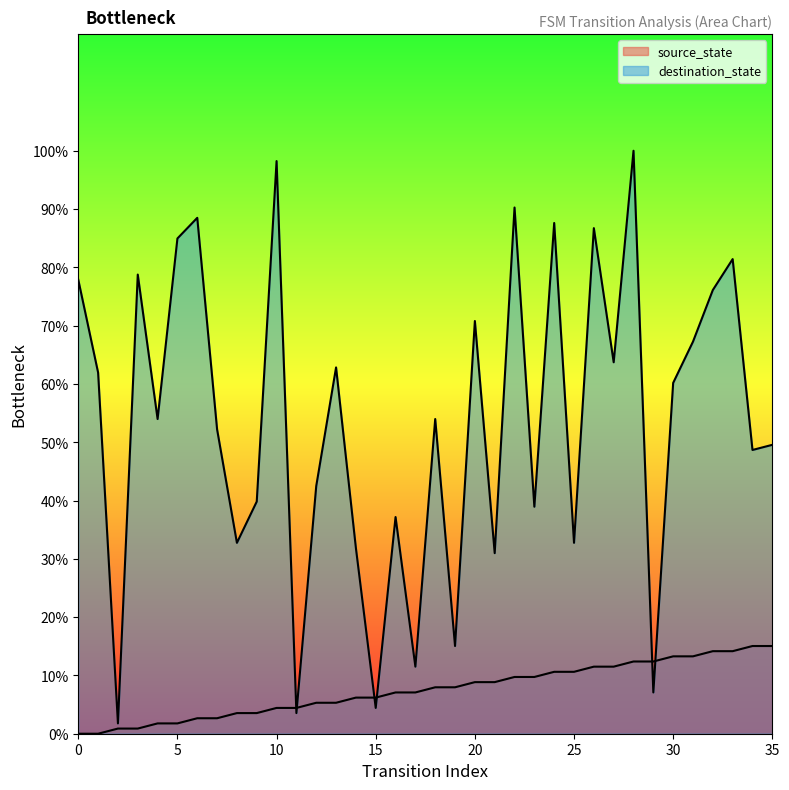

At how many categories does at least one series exceed 71?

11